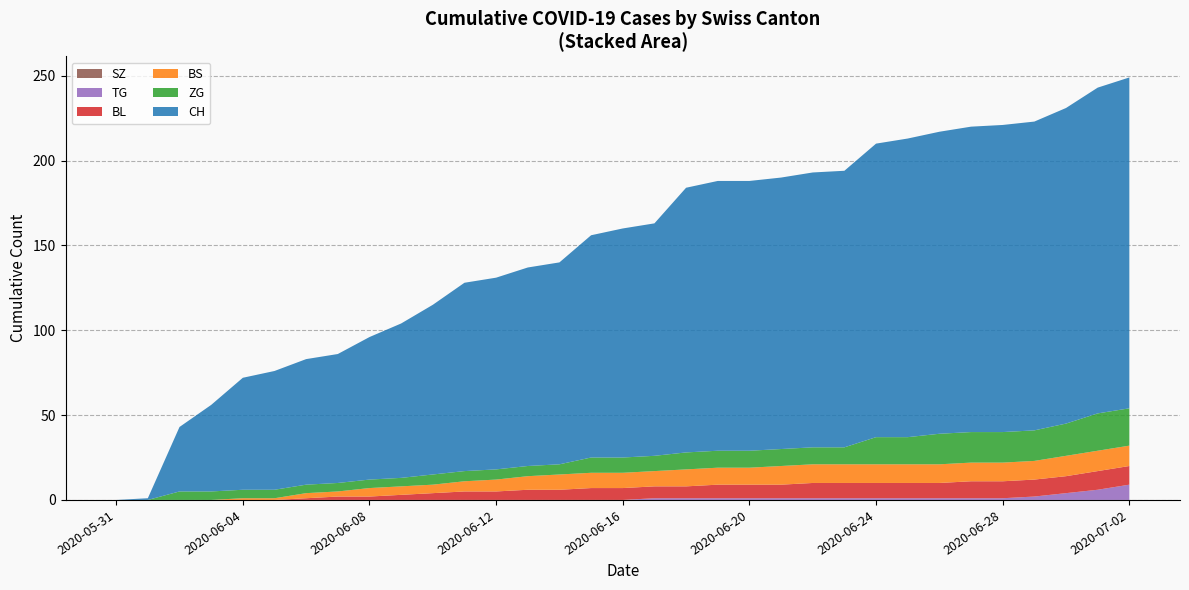

Reading right to left, transcribe all the data shown in this chart.

CH: 2020-07-02=195	2020-07-01=192	2020-06-30=186	2020-06-29=182	2020-06-28=181	2020-06-27=180	2020-06-26=178	2020-06-25=176	2020-06-24=173	2020-06-23=163	2020-06-22=162	2020-06-21=160	2020-06-20=159	2020-06-19=159	2020-06-18=156	2020-06-17=137	2020-06-16=135	2020-06-15=131	2020-06-14=119	2020-06-13=117	2020-06-12=113	2020-06-11=111	2020-06-10=100	2020-06-09=91	2020-06-08=84	2020-06-07=76	2020-06-06=74	2020-06-05=70	2020-06-04=66	2020-06-03=51	2020-06-02=38	2020-06-01=1	2020-05-31=0
BS: 2020-07-02=12	2020-07-01=12	2020-06-30=12	2020-06-29=11	2020-06-28=11	2020-06-27=11	2020-06-26=11	2020-06-25=11	2020-06-24=11	2020-06-23=11	2020-06-22=11	2020-06-21=11	2020-06-20=10	2020-06-19=10	2020-06-18=10	2020-06-17=9	2020-06-16=9	2020-06-15=9	2020-06-14=9	2020-06-13=8	2020-06-12=7	2020-06-11=6	2020-06-10=5	2020-06-09=5	2020-06-08=5	2020-06-07=3	2020-06-06=3	2020-06-05=1	2020-06-04=1	2020-06-03=0	2020-06-02=0	2020-06-01=0	2020-05-31=0
ZG: 2020-07-02=22	2020-07-01=22	2020-06-30=19	2020-06-29=18	2020-06-28=18	2020-06-27=18	2020-06-26=18	2020-06-25=16	2020-06-24=16	2020-06-23=10	2020-06-22=10	2020-06-21=10	2020-06-20=10	2020-06-19=10	2020-06-18=10	2020-06-17=9	2020-06-16=9	2020-06-15=9	2020-06-14=6	2020-06-13=6	2020-06-12=6	2020-06-11=6	2020-06-10=6	2020-06-09=5	2020-06-08=5	2020-06-07=5	2020-06-06=5	2020-06-05=5	2020-06-04=5	2020-06-03=5	2020-06-02=5	2020-06-01=0	2020-05-31=0
SZ: 2020-07-02=0	2020-07-01=0	2020-06-30=0	2020-06-29=0	2020-06-28=0	2020-06-27=0	2020-06-26=0	2020-06-25=0	2020-06-24=0	2020-06-23=0	2020-06-22=0	2020-06-21=0	2020-06-20=0	2020-06-19=0	2020-06-18=0	2020-06-17=0	2020-06-16=0	2020-06-15=0	2020-06-14=0	2020-06-13=0	2020-06-12=0	2020-06-11=0	2020-06-10=0	2020-06-09=0	2020-06-08=0	2020-06-07=0	2020-06-06=0	2020-06-05=0	2020-06-04=0	2020-06-03=0	2020-06-02=0	2020-06-01=0	2020-05-31=0
TG: 2020-07-02=9	2020-07-01=6	2020-06-30=4	2020-06-29=2	2020-06-28=1	2020-06-27=1	2020-06-26=1	2020-06-25=1	2020-06-24=1	2020-06-23=1	2020-06-22=1	2020-06-21=1	2020-06-20=1	2020-06-19=1	2020-06-18=1	2020-06-17=1	2020-06-16=0	2020-06-15=0	2020-06-14=0	2020-06-13=0	2020-06-12=0	2020-06-11=0	2020-06-10=0	2020-06-09=0	2020-06-08=0	2020-06-07=0	2020-06-06=0	2020-06-05=0	2020-06-04=0	2020-06-03=0	2020-06-02=0	2020-06-01=0	2020-05-31=0
BL: 2020-07-02=11	2020-07-01=11	2020-06-30=10	2020-06-29=10	2020-06-28=10	2020-06-27=10	2020-06-26=9	2020-06-25=9	2020-06-24=9	2020-06-23=9	2020-06-22=9	2020-06-21=8	2020-06-20=8	2020-06-19=8	2020-06-18=7	2020-06-17=7	2020-06-16=7	2020-06-15=7	2020-06-14=6	2020-06-13=6	2020-06-12=5	2020-06-11=5	2020-06-10=4	2020-06-09=3	2020-06-08=2	2020-06-07=2	2020-06-06=1	2020-06-05=0	2020-06-04=0	2020-06-03=0	2020-06-02=0	2020-06-01=0	2020-05-31=0